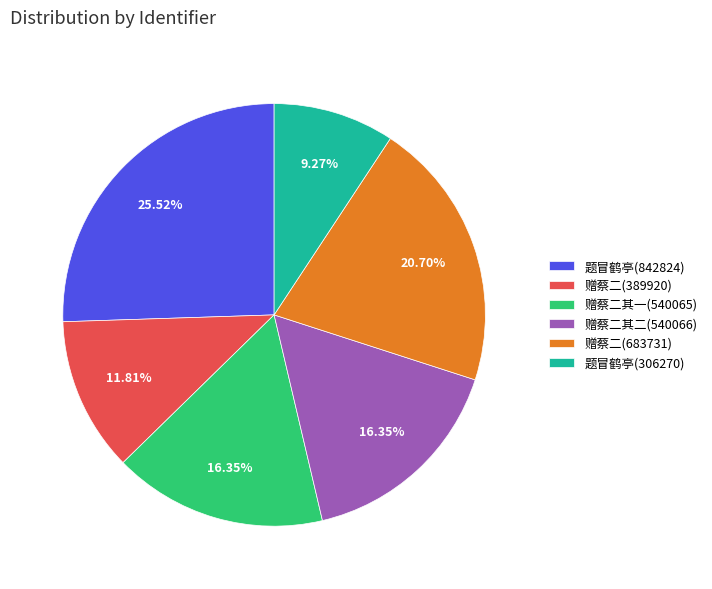

Is there any slice that represents more than half of the pie?

No